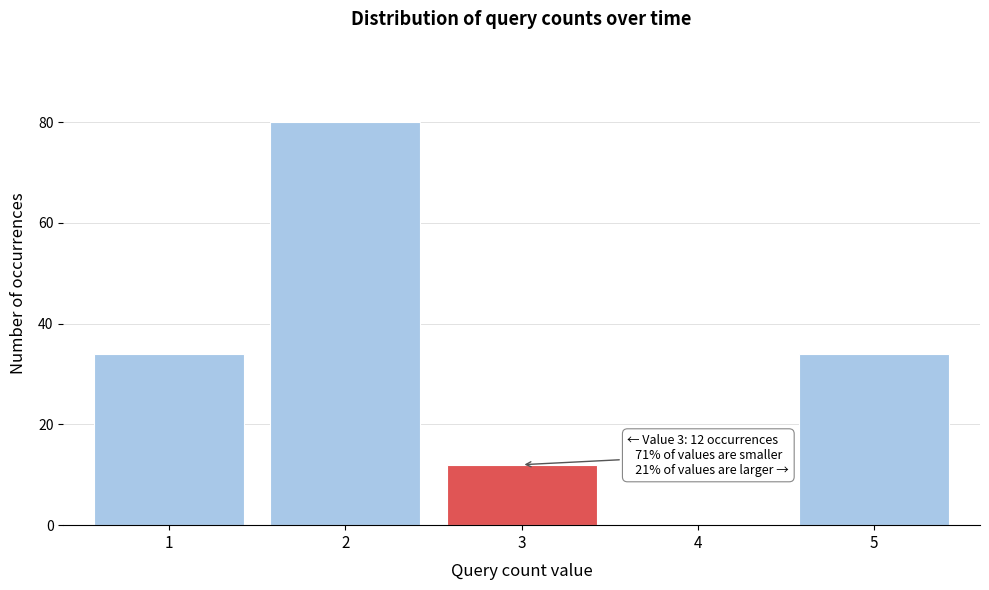

Over which range of the x-axis is the bar tallest?

1.5 to 2.5